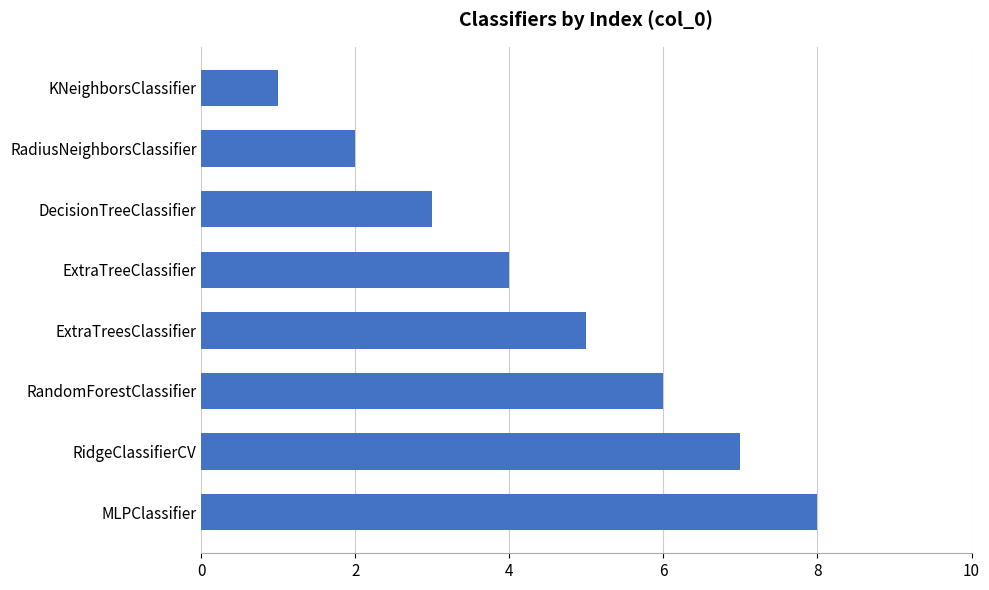

What position from the top is RandomForestClassifier?

6